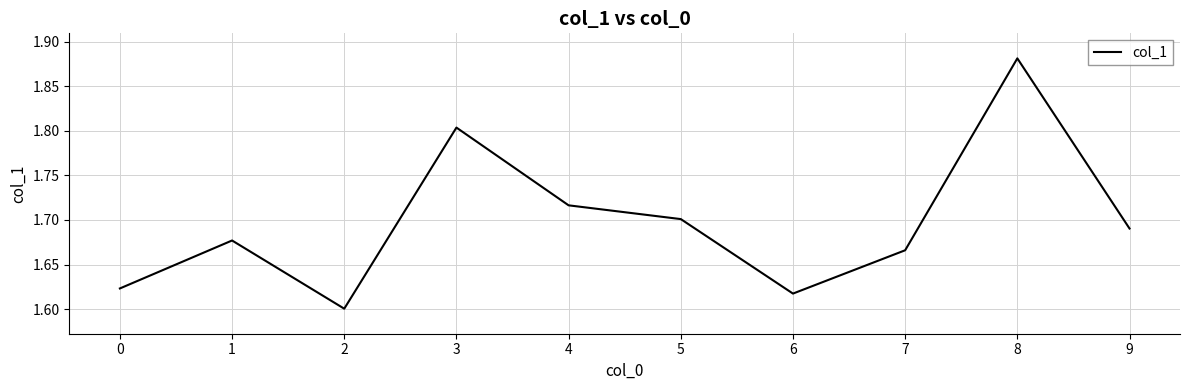

What is the difference between the values at 8 and 3?

0.1